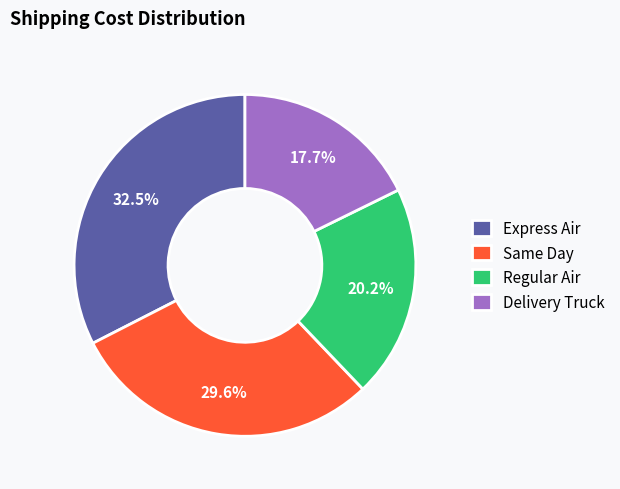

How many slices are in this pie chart?

4